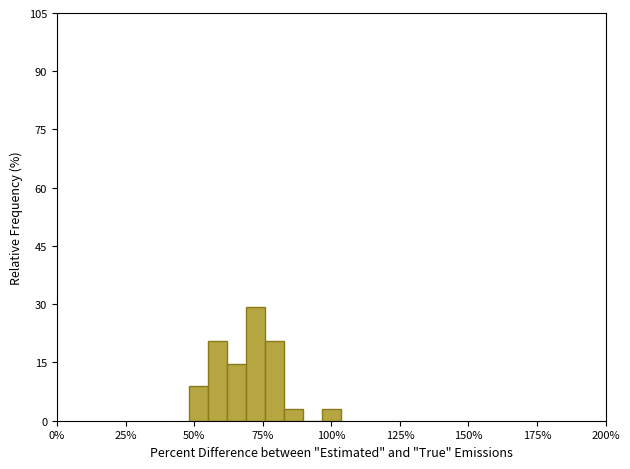

Read against the x-axis, roughly where is the centre of the tallest bar?

70